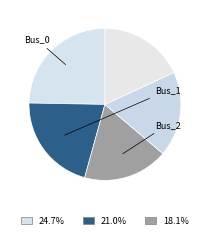

Is there a majority slice in this chart?

No